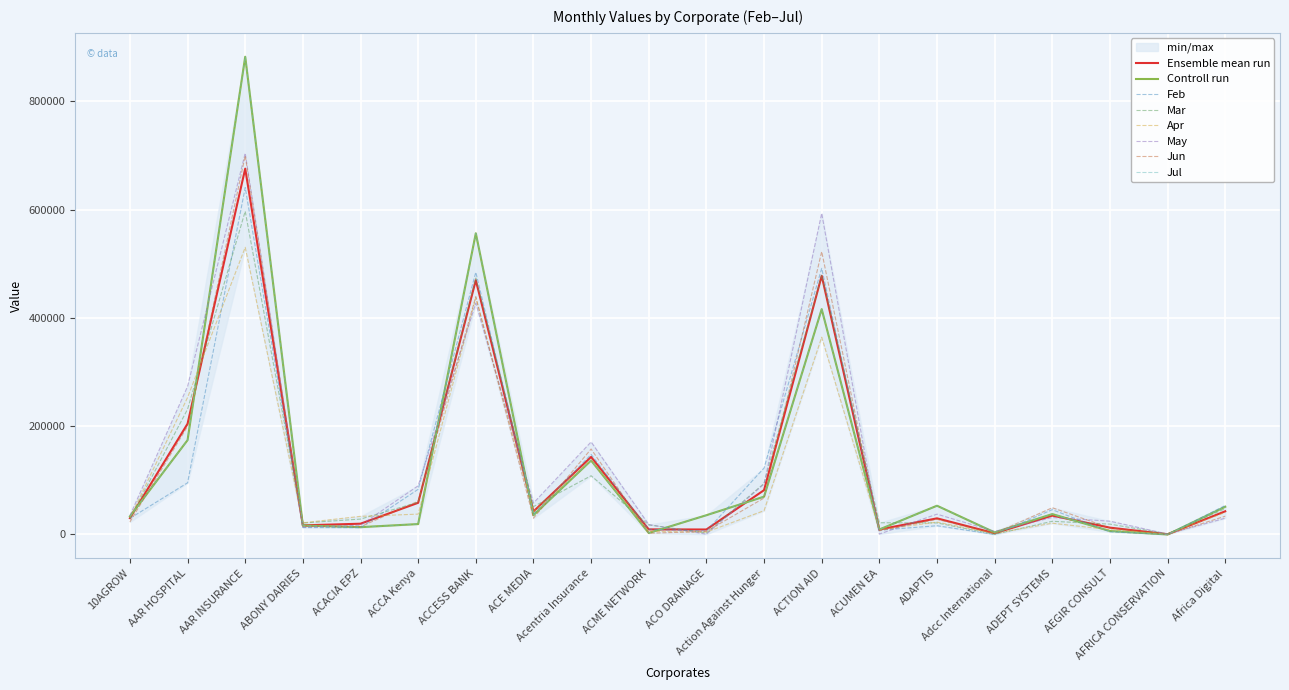

Is this an area chart (filled region under the line)?

No